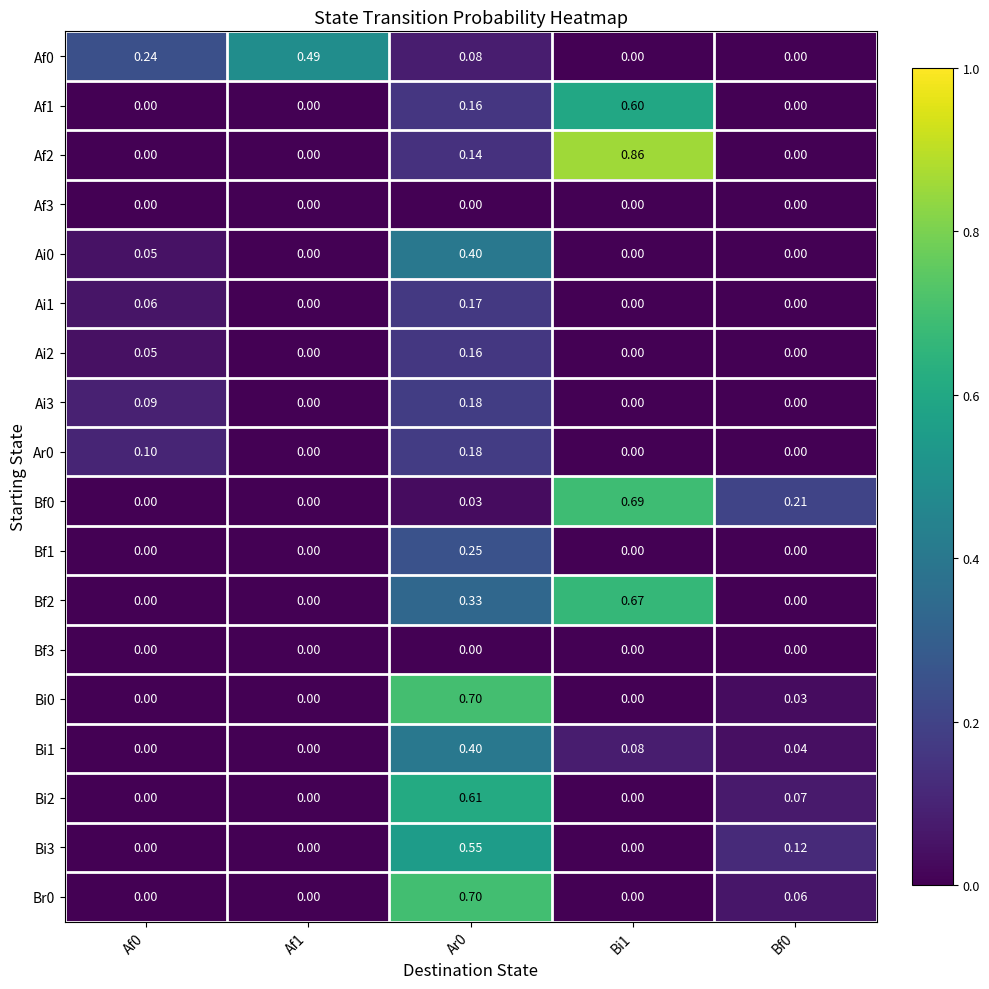

Is the value of Ai3 at Bi1 greater than the value of Af0 at Af1?

No